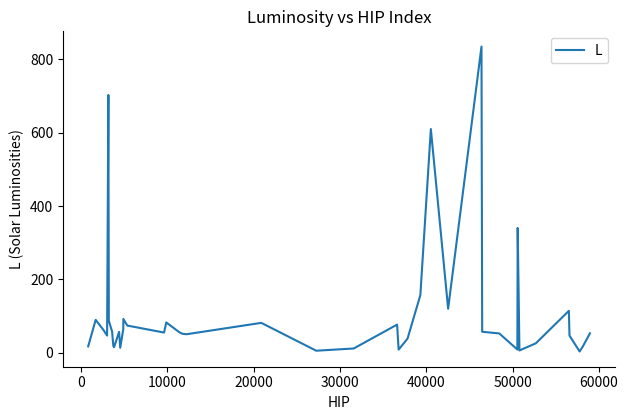

What is the greatest value displayed?

835.0